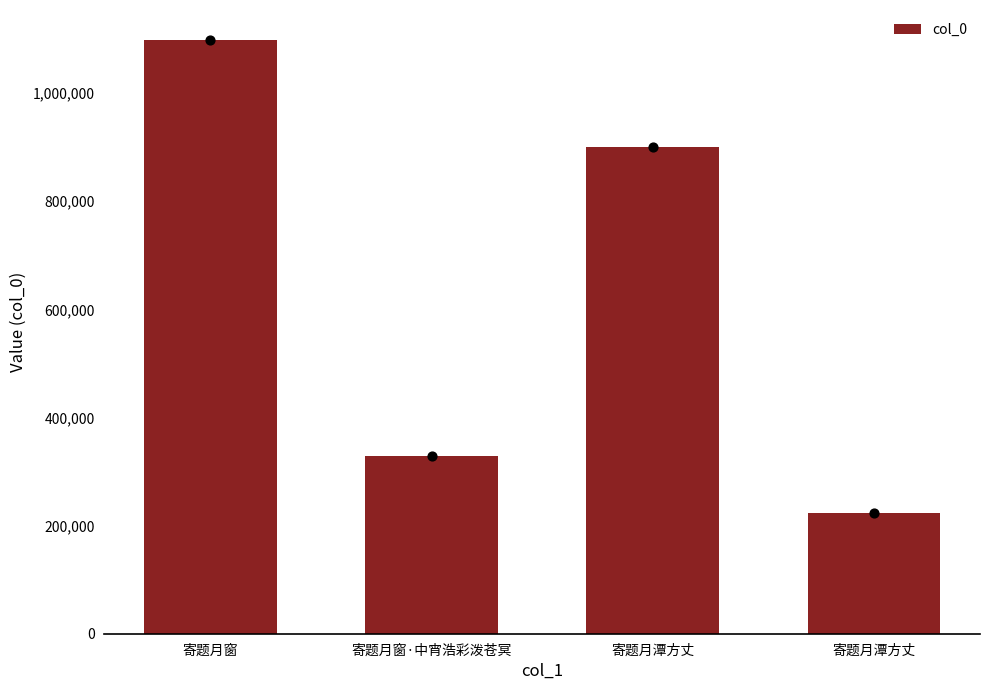

What is the change in value from 寄题月窗 to 寄题月窗·中宵浩彩泼苍冥?

-770324